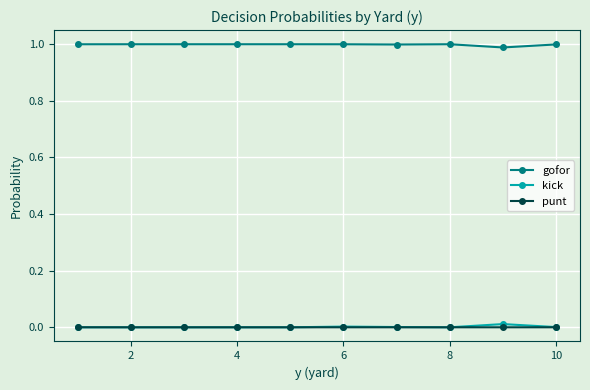

True or false: kick has more than 0 points higher than both neighbors.

True